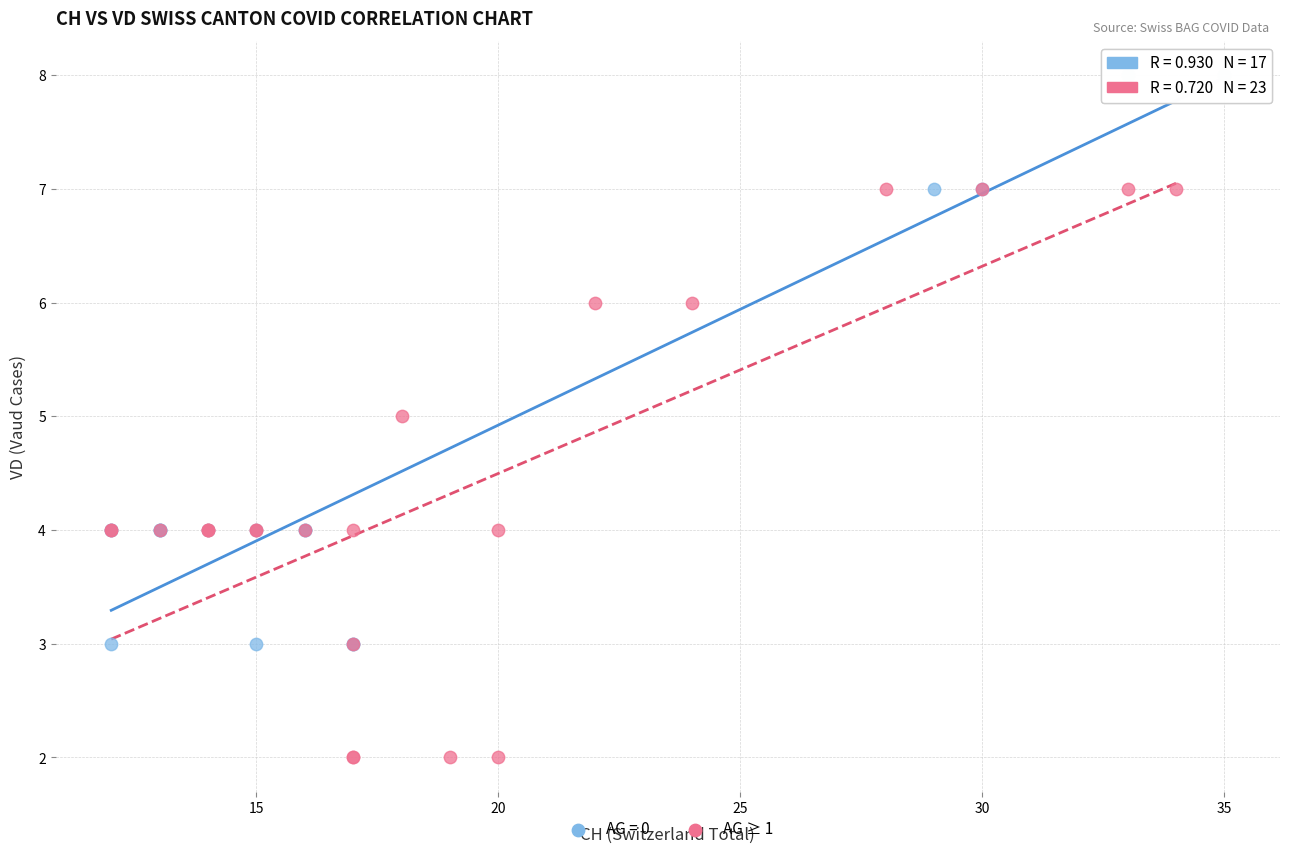

Which series contains the highest Y value?

AG = 0